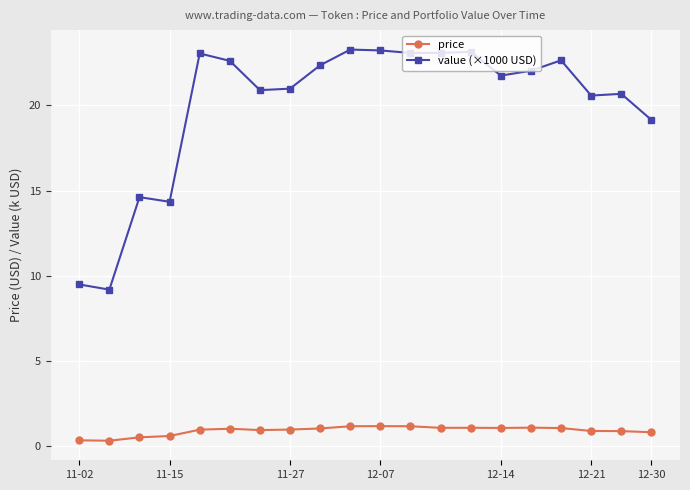

Rank the series by their maximum value, from highest to lowest.

value (×1000 USD), price